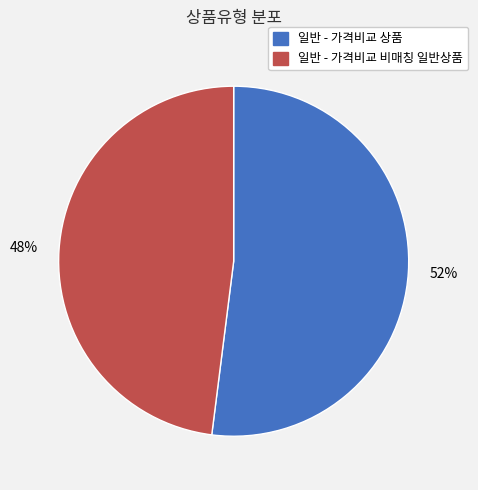

The 일반 - 가격비교 비매칭 일반상품 slice represents 48% of the pie. True or false?

True